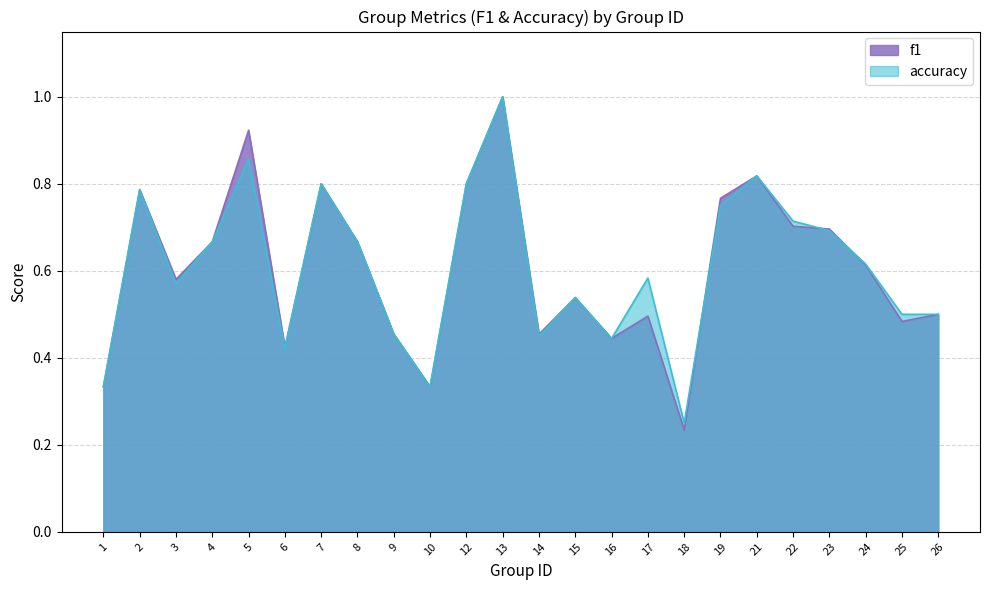

Which has a higher value, 18 or 10?

10